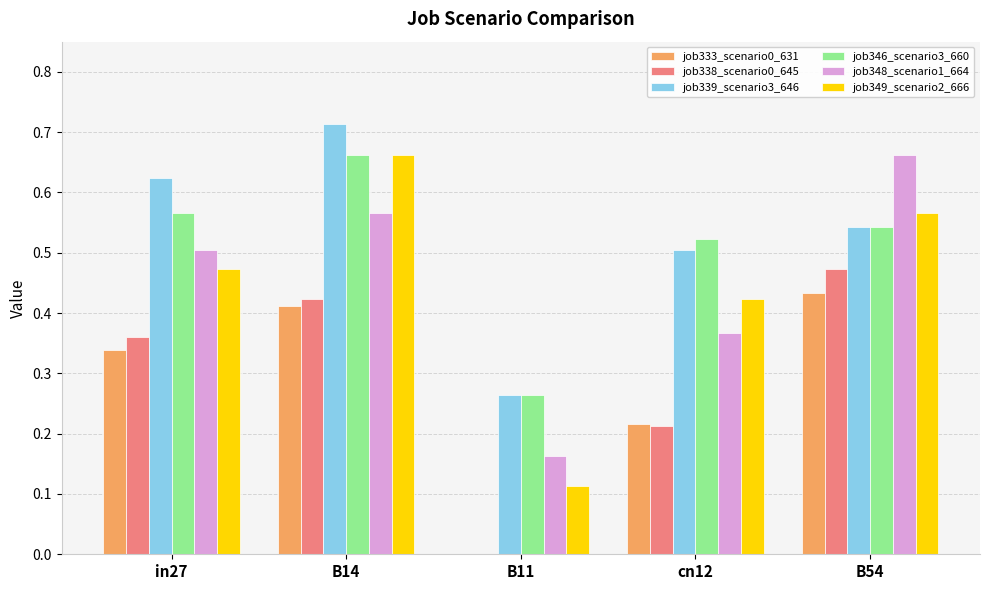

How many distinct data groups are displayed?

6